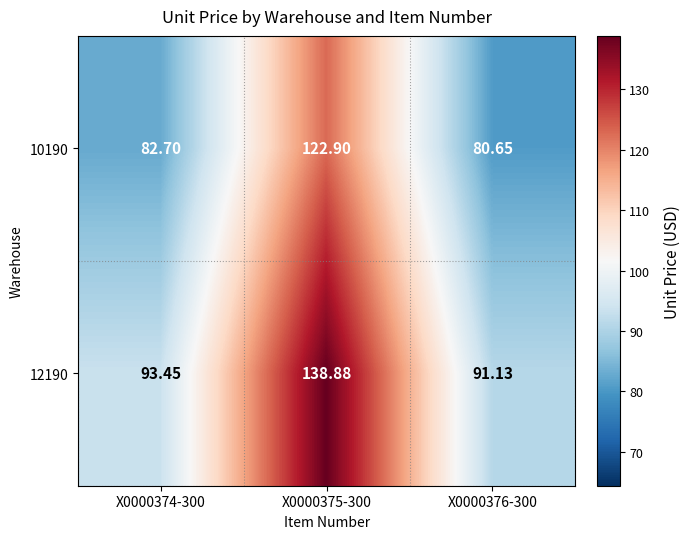

Is the value of 10190 at X0000376-300 greater than the value of 12190 at X0000376-300?

No